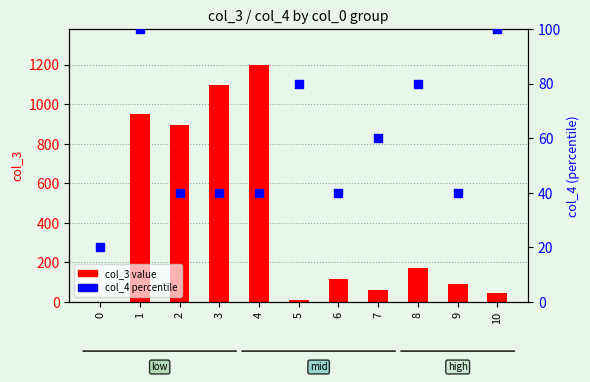

At how many categories does at least one series exceed 74?

9